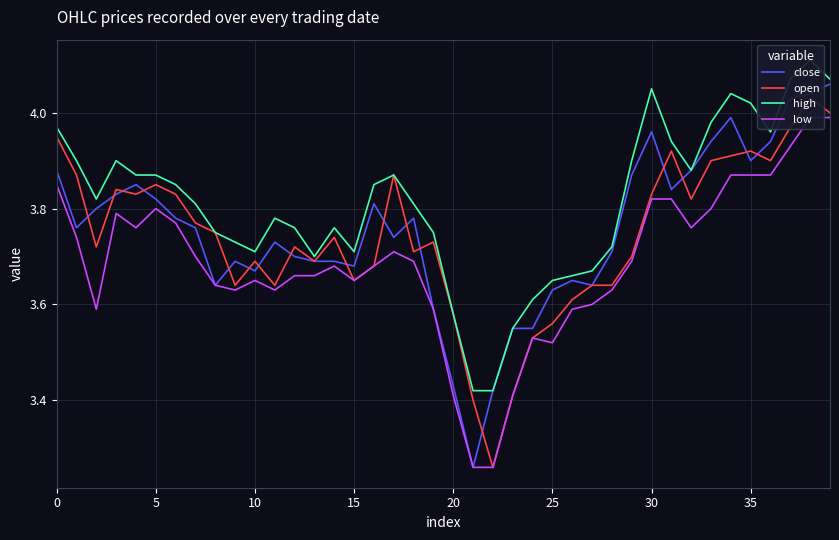

True or false: open and high cross at least once.

False